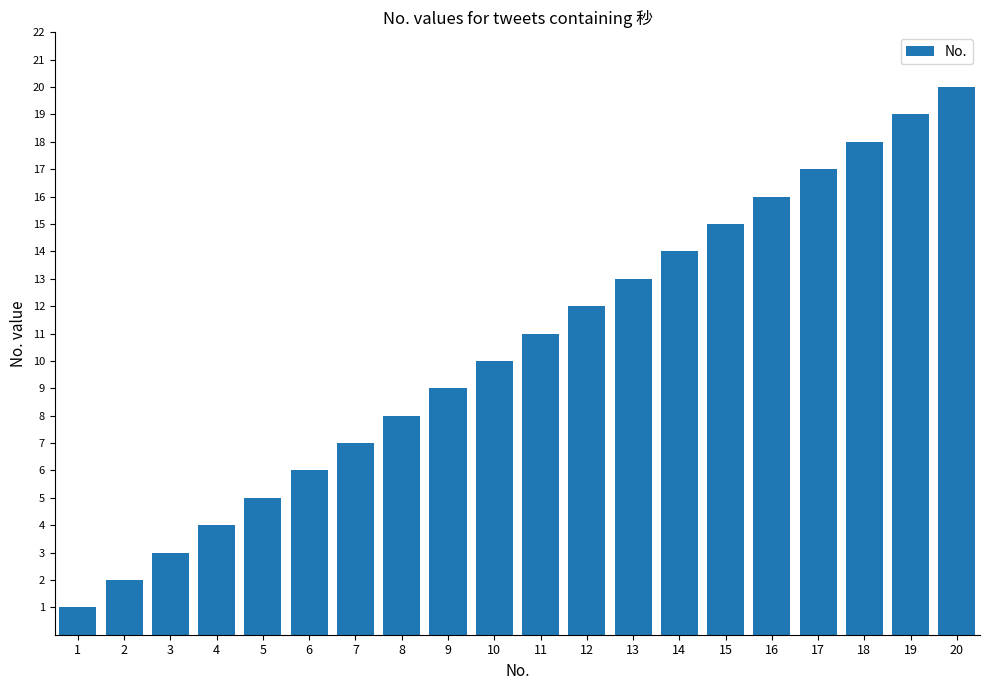

At which category does the chart reach its minimum across all series?

1